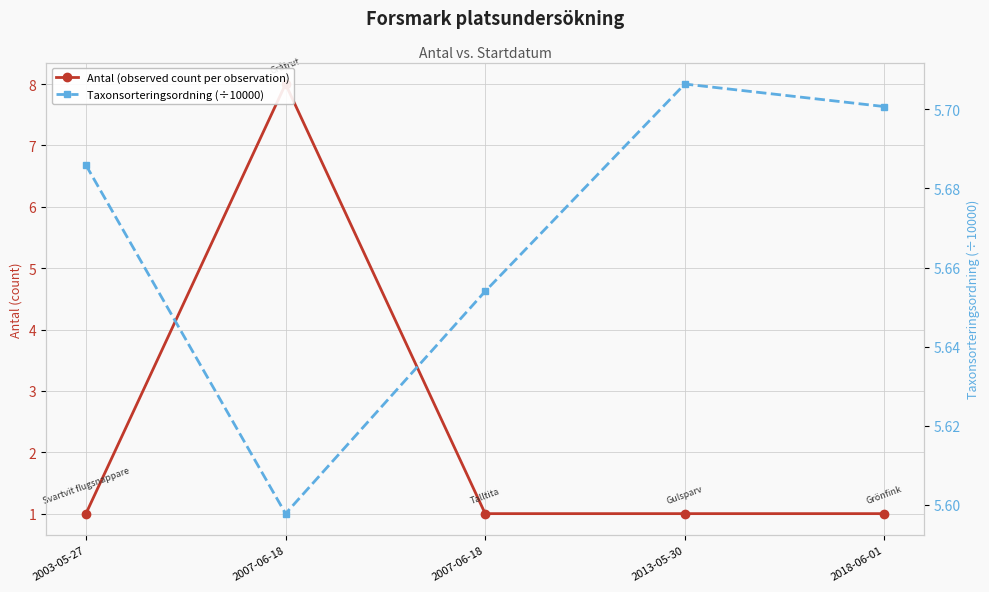

Between which two adjacent categories do Antal (observed count per observation) and Taxonsorteringsordning (÷10000) first intersect?

2003-05-27 and 2007-06-18